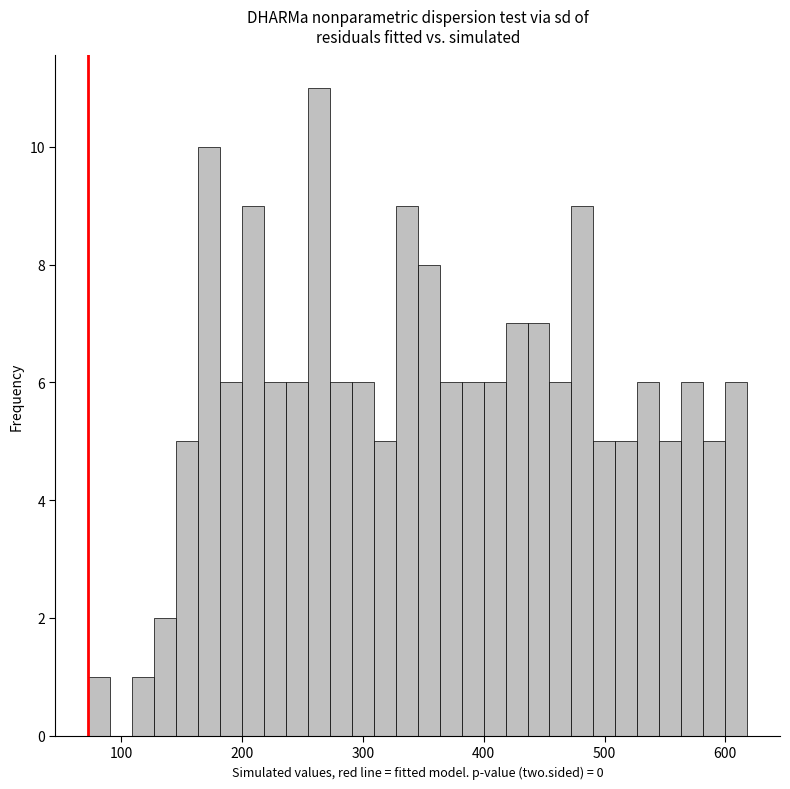

Read against the x-axis, roughly where is the centre of the tallest bar?

260